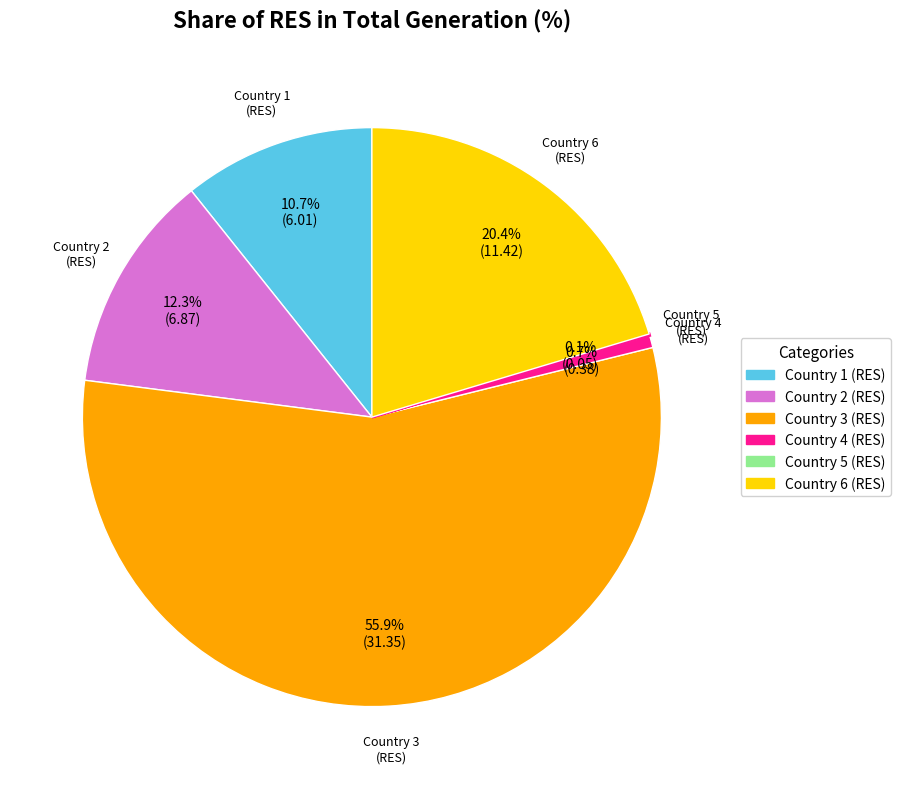

Is there a majority slice in this chart?

Yes